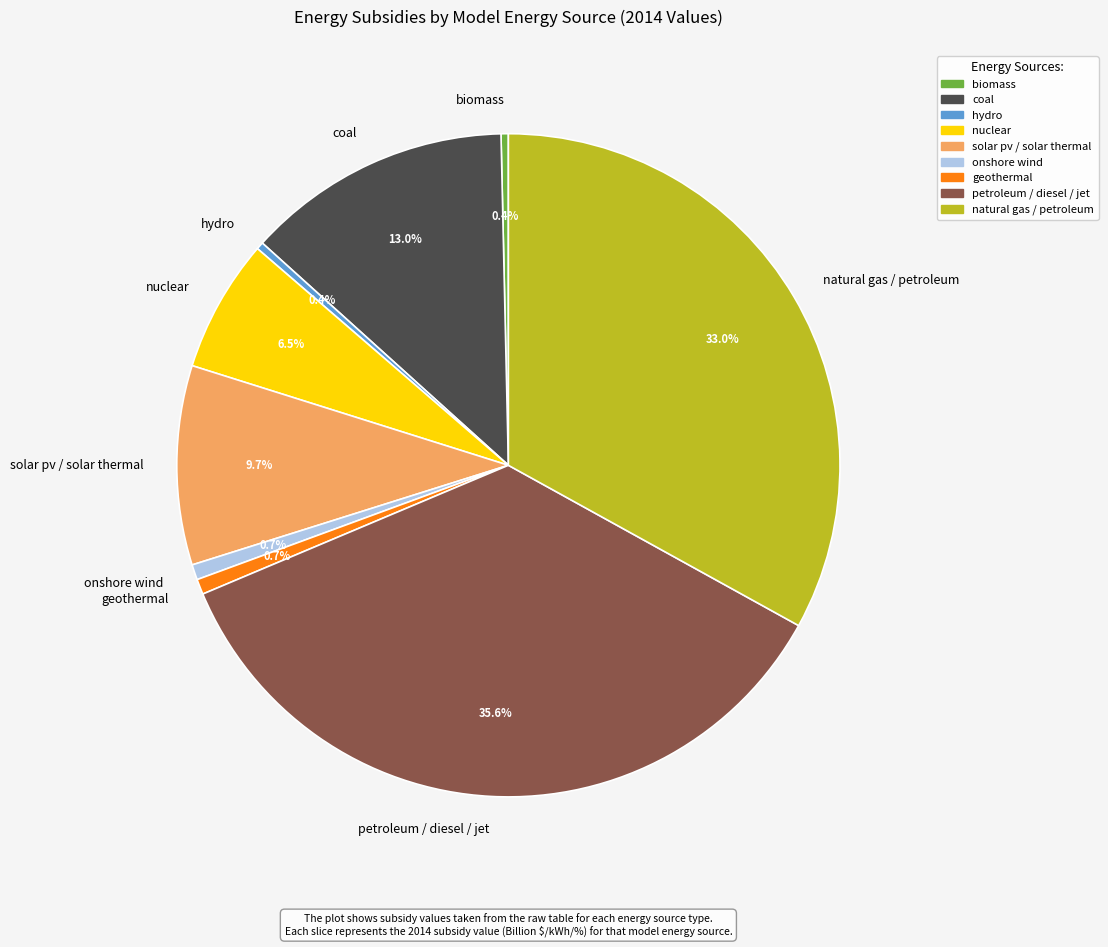

Does coal account for over 50% of the chart?

No